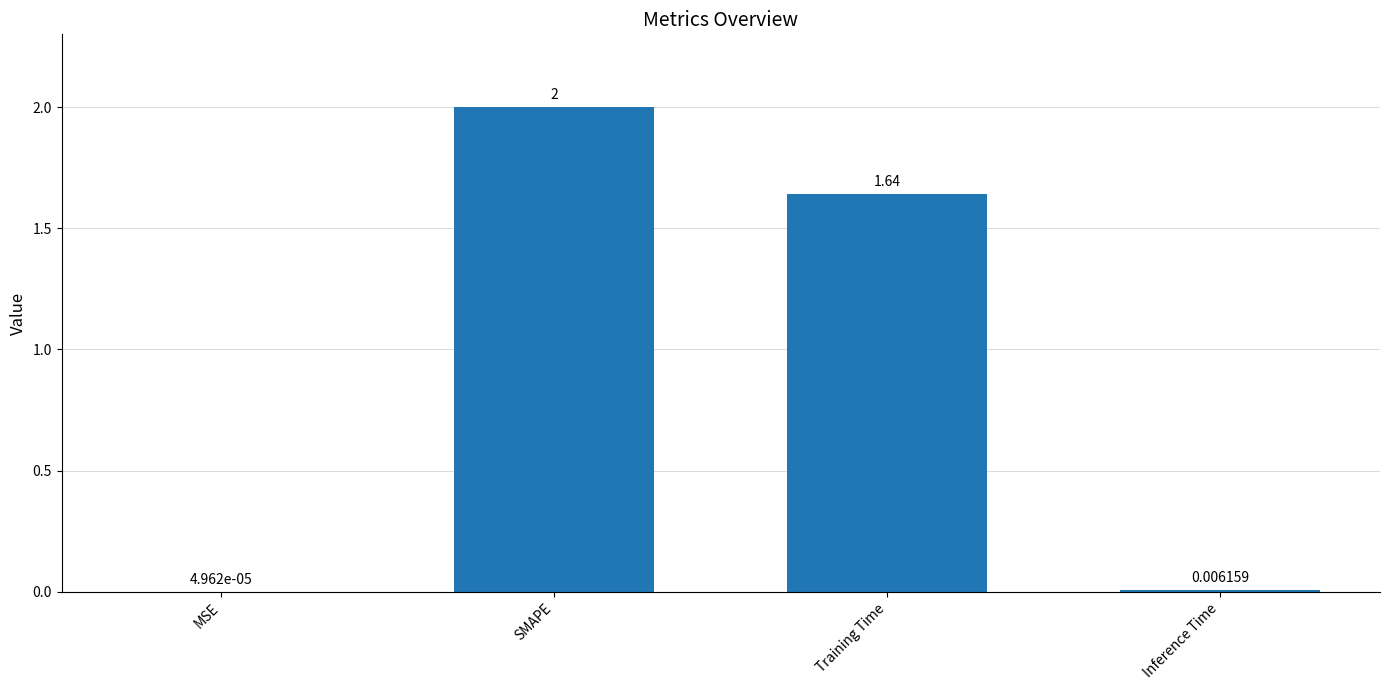

Are the bars horizontal?

No